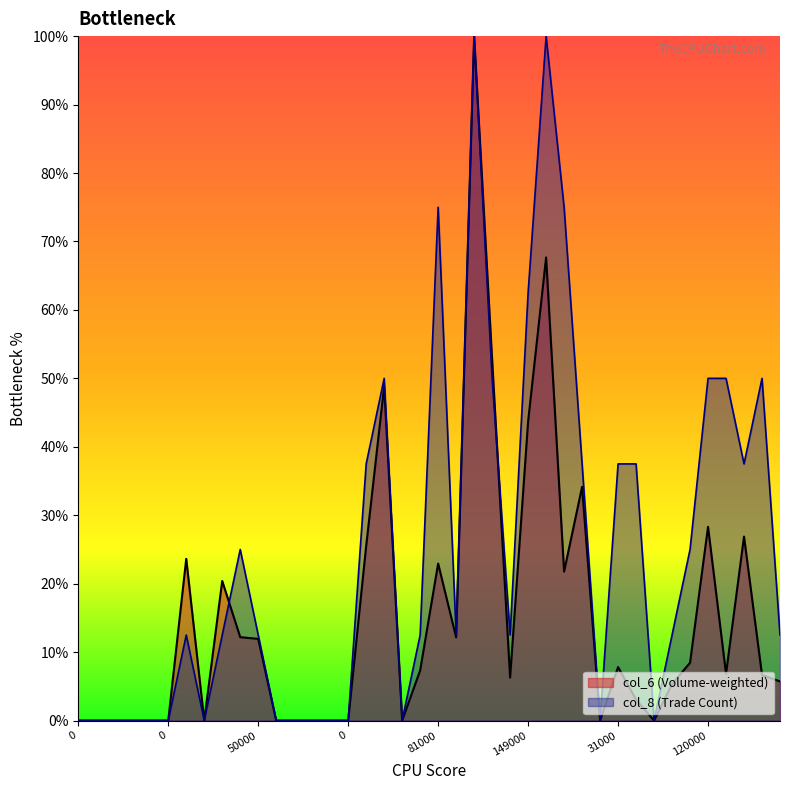

True or false: col_8 and col_6 intersect in this chart.

True